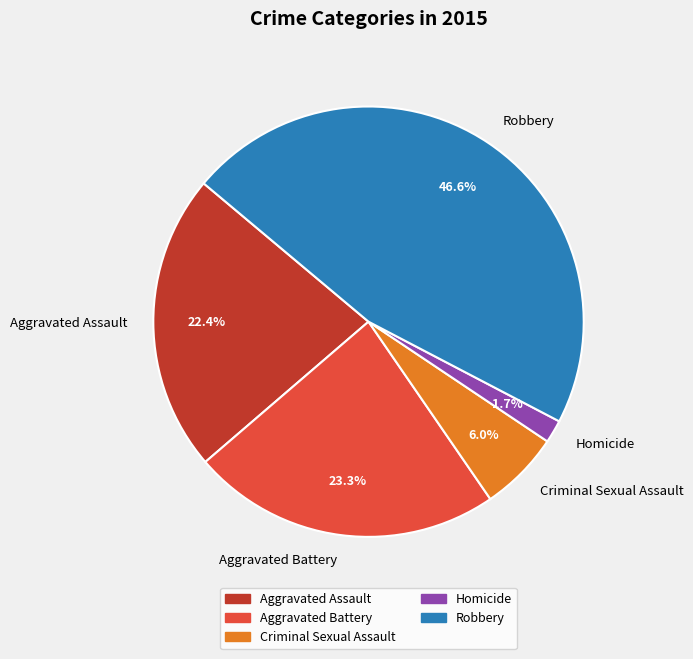

Rank the categories by value from highest to lowest.

Robbery, Aggravated Battery, Aggravated Assault, Criminal Sexual Assault, Homicide